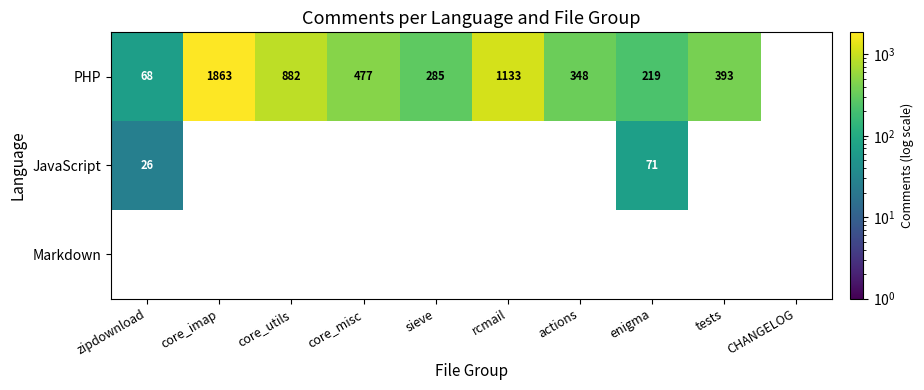

What is the sum of the PHP values at actions and core_misc?

825